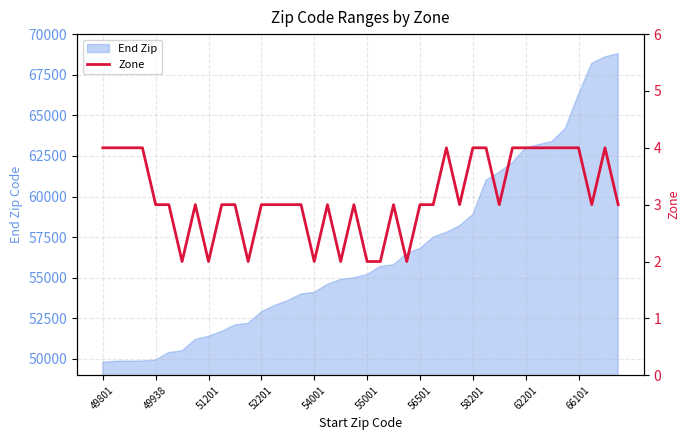

Where is End Zip nearest to the value 59300?

58201